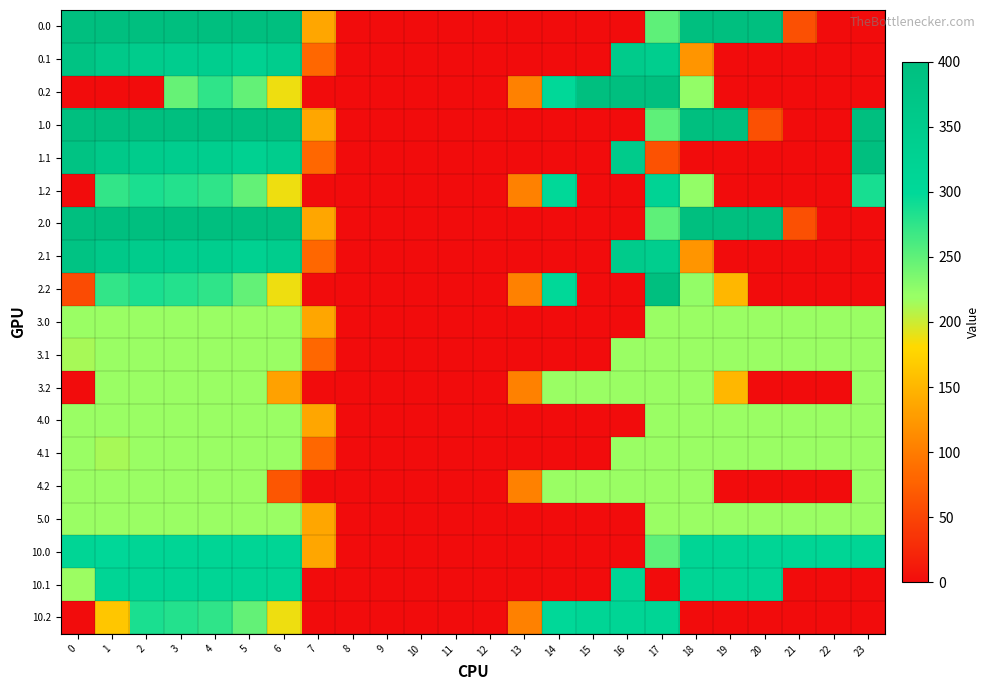

Reading left to right, what are all the values shown in this chart?

0.0: 0=400.0	1=400.0	2=400.0	3=400.0	4=400.0	5=400.0	6=400.0	7=136.4	8=0.0	9=0.0	10=0.0	11=0.0	12=0.0	13=0.0	14=0.0	15=0.0	16=0.0	17=250.3	18=400.0	19=400.0	20=400.0	21=59.6	22=0.0	23=0.0
0.1: 0=384.6	1=361.1	2=347.9	3=342.7	4=339.6	5=329.5	6=345.2	7=81.6	8=0.0	9=0.0	10=0.0	11=0.0	12=0.0	13=0.0	14=0.0	15=0.0	16=353.7	17=340.1	18=121.3	19=0.0	20=0.0	21=0.0	22=0.0	23=0.0
0.2: 0=0.0	1=0.0	2=0.0	3=246.3	4=274.4	5=248.1	6=187.1	7=0.0	8=0.0	9=0.0	10=0.0	11=0.0	12=0.0	13=104.4	14=301.9	15=400.0	16=400.0	17=400.0	18=223.1	19=0.0	20=0.0	21=0.0	22=0.0	23=0.0
1.0: 0=400.0	1=400.0	2=400.0	3=400.0	4=400.0	5=400.0	6=400.0	7=136.4	8=0.0	9=0.0	10=0.0	11=0.0	12=0.0	13=0.0	14=0.0	15=0.0	16=0.0	17=250.3	18=400.0	19=400.0	20=59.6	21=0.0	22=0.0	23=400.0
1.1: 0=384.6	1=361.1	2=347.9	3=342.7	4=339.6	5=329.5	6=345.2	7=81.6	8=0.0	9=0.0	10=0.0	11=0.0	12=0.0	13=0.0	14=0.0	15=0.0	16=353.7	17=62.0	18=0.0	19=0.0	20=0.0	21=0.0	22=0.0	23=399.4
1.2: 0=0.0	1=272.7	2=285.5	3=281.0	4=274.4	5=248.1	6=187.1	7=0.0	8=0.0	9=0.0	10=0.0	11=0.0	12=0.0	13=104.4	14=301.9	15=0.0	16=0.0	17=319.6	18=223.1	19=0.0	20=0.0	21=0.0	22=0.0	23=287.5
2.0: 0=400.0	1=400.0	2=400.0	3=400.0	4=400.0	5=400.0	6=400.0	7=136.4	8=0.0	9=0.0	10=0.0	11=0.0	12=0.0	13=0.0	14=0.0	15=0.0	16=0.0	17=250.3	18=400.0	19=400.0	20=400.0	21=59.6	22=0.0	23=0.0
2.1: 0=384.6	1=361.1	2=347.9	3=342.7	4=339.6	5=329.5	6=345.2	7=81.6	8=0.0	9=0.0	10=0.0	11=0.0	12=0.0	13=0.0	14=0.0	15=0.0	16=353.7	17=340.1	18=121.3	19=0.0	20=0.0	21=0.0	22=0.0	23=0.0
2.2: 0=56.0	1=272.7	2=285.5	3=281.0	4=274.4	5=248.1	6=187.1	7=0.0	8=0.0	9=0.0	10=0.0	11=0.0	12=0.0	13=104.4	14=301.9	15=0.0	16=0.0	17=400.0	18=223.1	19=151.1	20=0.0	21=0.0	22=0.0	23=0.0
3.0: 0=218.0	1=218.0	2=218.0	3=218.0	4=218.0	5=218.0	6=218.0	7=136.4	8=0.0	9=0.0	10=0.0	11=0.0	12=0.0	13=0.0	14=0.0	15=0.0	16=0.0	17=218.0	18=218.0	19=218.0	20=218.0	21=218.0	22=218.0	23=218.0
3.1: 0=213.7	1=218.0	2=218.0	3=218.0	4=218.0	5=218.0	6=218.0	7=81.6	8=0.0	9=0.0	10=0.0	11=0.0	12=0.0	13=0.0	14=0.0	15=0.0	16=218.0	17=218.0	18=218.0	19=218.0	20=218.0	21=218.0	22=218.0	23=218.0
3.2: 0=0.0	1=218.0	2=218.0	3=218.0	4=218.0	5=218.0	6=131.8	7=0.0	8=0.0	9=0.0	10=0.0	11=0.0	12=0.0	13=104.4	14=218.0	15=218.0	16=218.0	17=218.0	18=218.0	19=151.1	20=0.0	21=0.0	22=0.0	23=218.0
4.0: 0=218.0	1=218.0	2=218.0	3=218.0	4=218.0	5=218.0	6=218.0	7=136.4	8=0.0	9=0.0	10=0.0	11=0.0	12=0.0	13=0.0	14=0.0	15=0.0	16=0.0	17=218.0	18=218.0	19=218.0	20=218.0	21=218.0	22=218.0	23=218.0
4.1: 0=218.0	1=213.7	2=218.0	3=218.0	4=218.0	5=218.0	6=218.0	7=81.6	8=0.0	9=0.0	10=0.0	11=0.0	12=0.0	13=0.0	14=0.0	15=0.0	16=218.0	17=218.0	18=218.0	19=218.0	20=218.0	21=218.0	22=218.0	23=218.0
4.2: 0=218.0	1=218.0	2=218.0	3=218.0	4=218.0	5=218.0	6=65.0	7=0.0	8=0.0	9=0.0	10=0.0	11=0.0	12=0.0	13=104.4	14=218.0	15=218.0	16=218.0	17=218.0	18=218.0	19=0.0	20=0.0	21=0.0	22=0.0	23=218.0
5.0: 0=218.0	1=218.0	2=218.0	3=218.0	4=218.0	5=218.0	6=218.0	7=136.4	8=0.0	9=0.0	10=0.0	11=0.0	12=0.0	13=0.0	14=0.0	15=0.0	16=0.0	17=218.0	18=218.0	19=218.0	20=218.0	21=218.0	22=218.0	23=218.0
10.0: 0=313.0	1=303.6	2=313.0	3=313.0	4=313.0	5=313.0	6=313.0	7=136.4	8=0.0	9=0.0	10=0.0	11=0.0	12=0.0	13=0.0	14=0.0	15=0.0	16=0.0	17=250.3	18=313.0	19=313.0	20=313.0	21=313.0	22=313.0	23=313.0
10.1: 0=217.4	1=313.0	2=313.0	3=313.0	4=313.0	5=313.0	6=313.0	7=0.0	8=0.0	9=0.0	10=0.0	11=0.0	12=0.0	13=0.0	14=0.0	15=0.0	16=313.0	17=0.0	18=313.0	19=313.0	20=313.0	21=0.0	22=0.0	23=0.0
10.2: 0=0.0	1=163.9	2=285.5	3=281.0	4=274.4	5=248.1	6=187.1	7=0.0	8=0.0	9=0.0	10=0.0	11=0.0	12=0.0	13=104.4	14=301.9	15=313.0	16=313.0	17=313.0	18=0.0	19=0.0	20=0.0	21=0.0	22=0.0	23=0.0